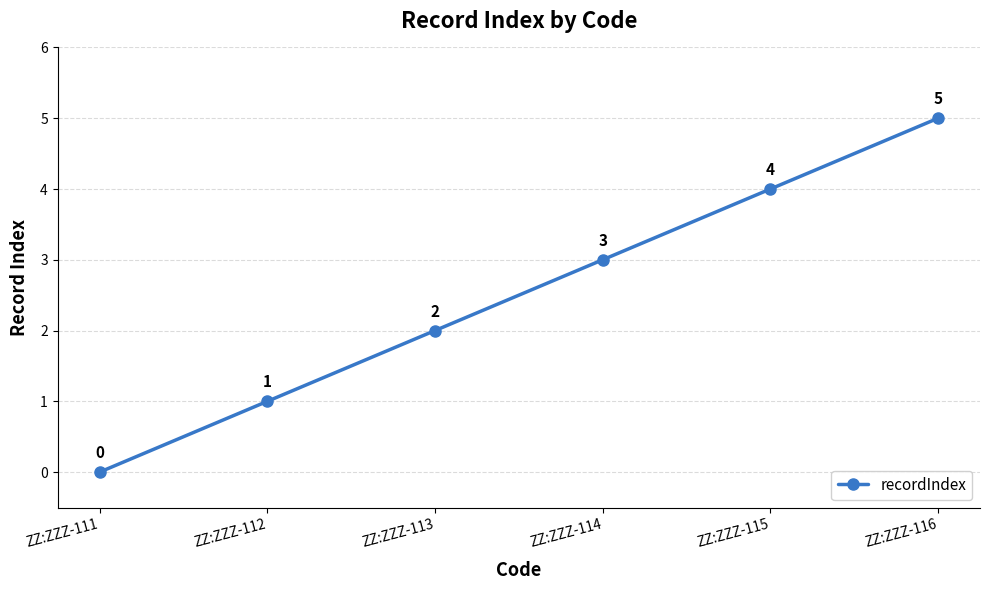

True or false: the data has more than 0 interior local peaks.

False